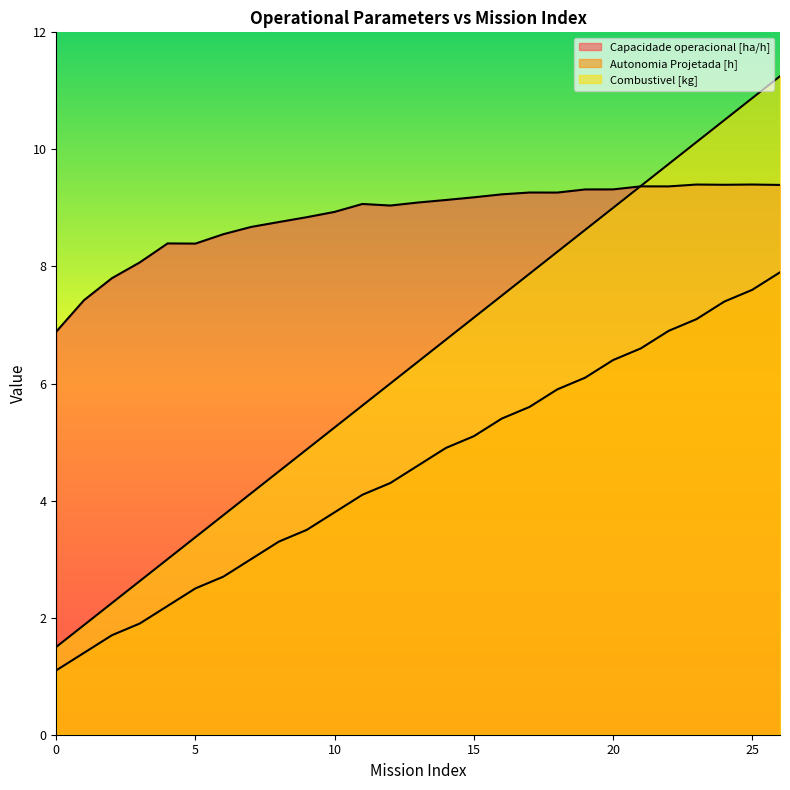

Which has a higher value, 3 or 5?

5